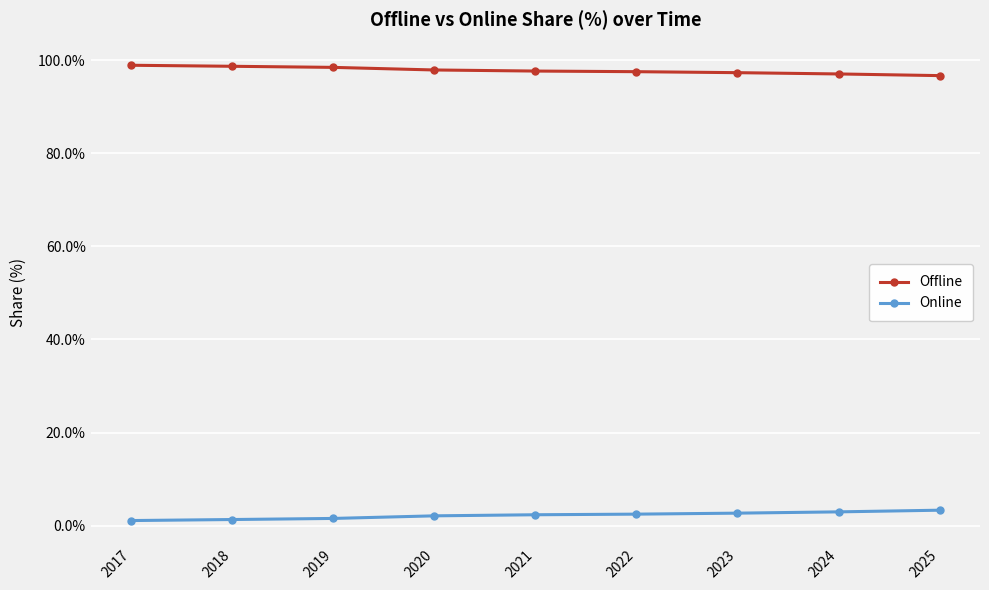

True or false: Offline and Online cross at least once.

False